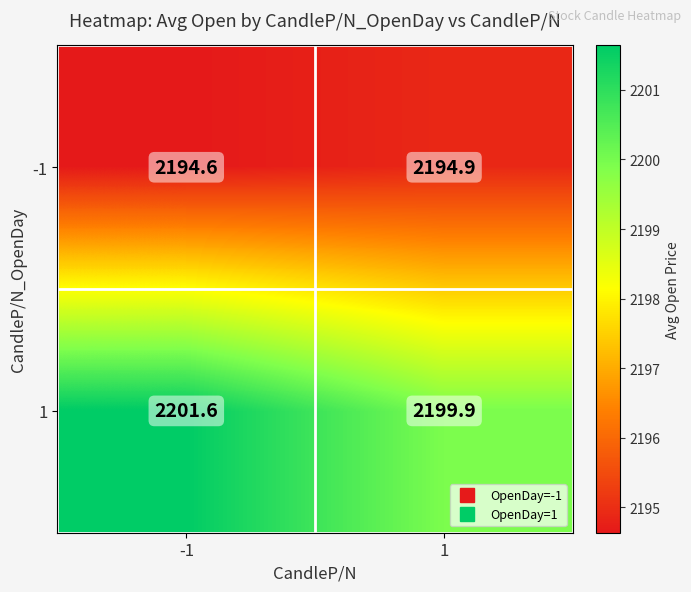

Which category has the highest value across all series?

-1